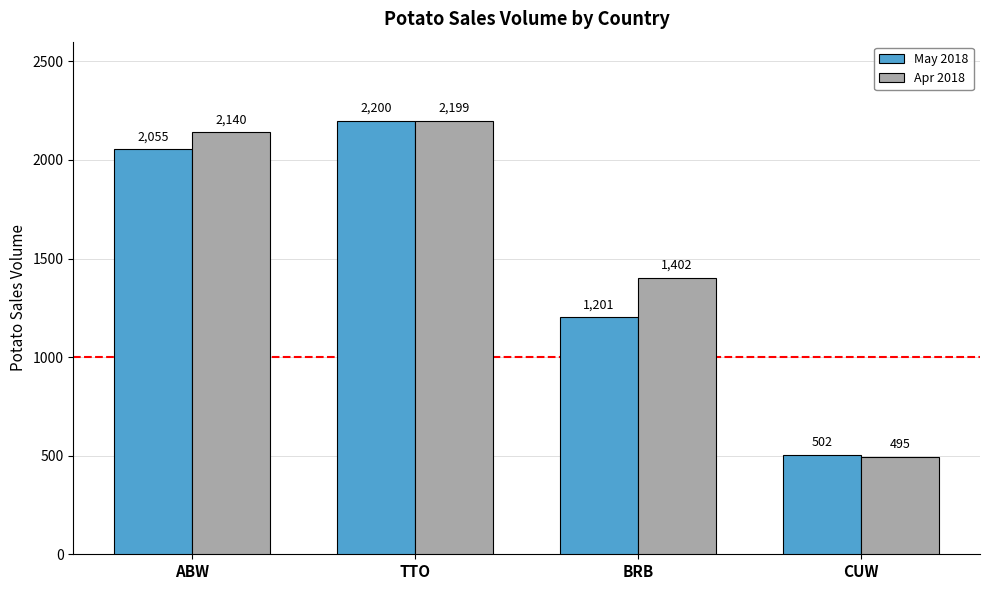

Reading left to right, list all the values displayed in this chart.

May 2018: ABW=2055	TTO=2200	BRB=1201	CUW=502
Apr 2018: ABW=2140	TTO=2199	BRB=1402	CUW=495